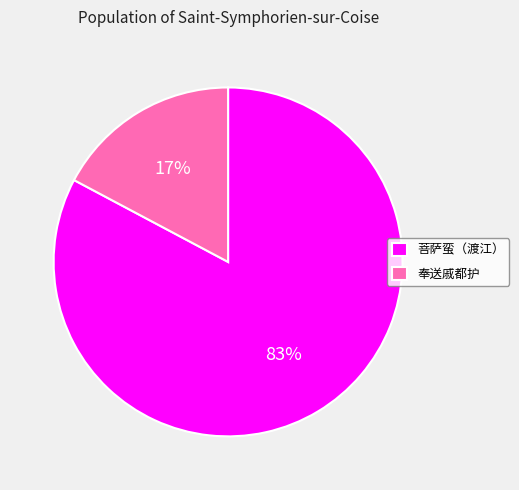

To the nearest percent, what is the difference between the largest and smallest slice percentages?

66%